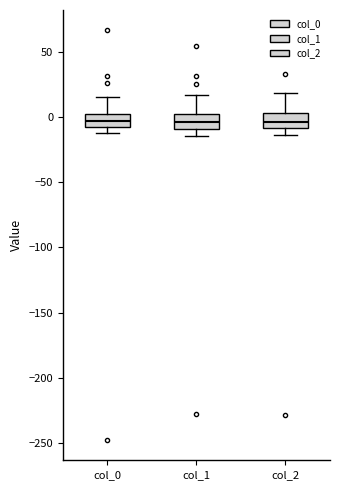

Reading left to right, read every box against the y-axis: the position of its median line, the range the box covers, and the ends of its whiskers. The values are not printed on the chart, so give them approximately, as read against the axis.

col_0: median -5 (inside the box), box -5 to 5, whiskers -10 to 15
col_1: median -5, box -10 to 0, whiskers -15 to 15
col_2: median -5, box -10 to 5, whiskers -15 to 20